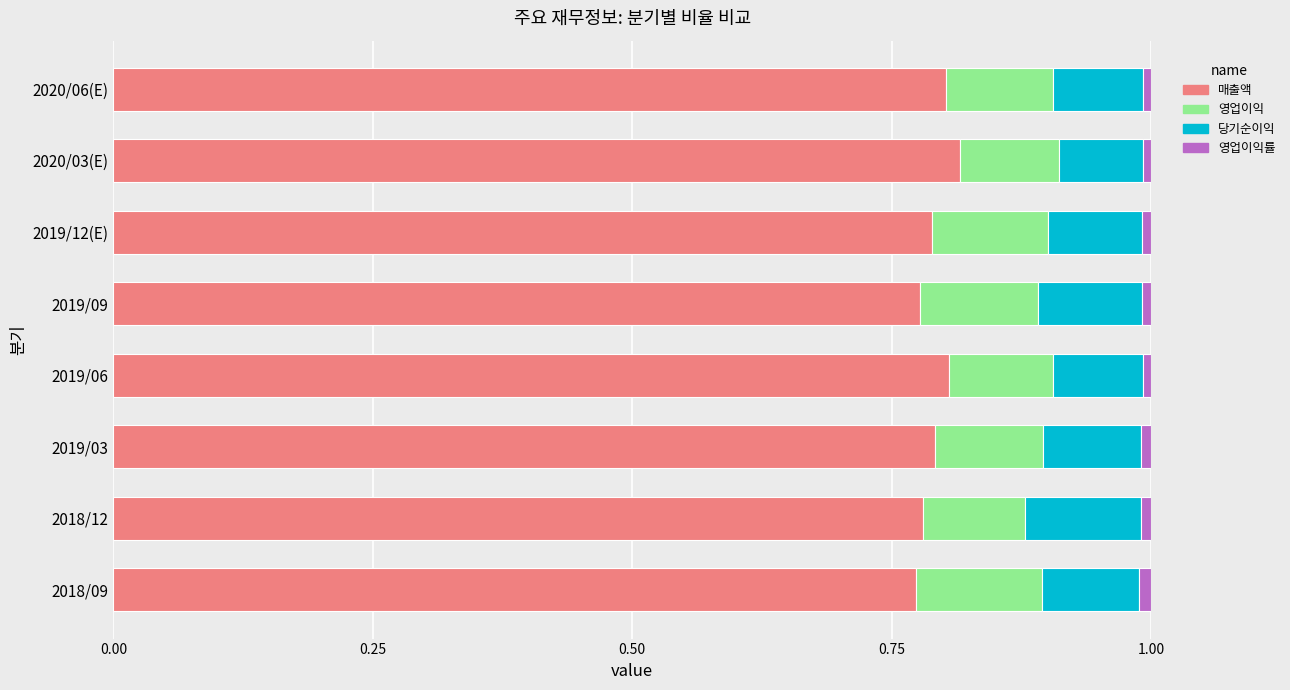

Is it true that 매출액 equals 1.3 at 2019/09?

False